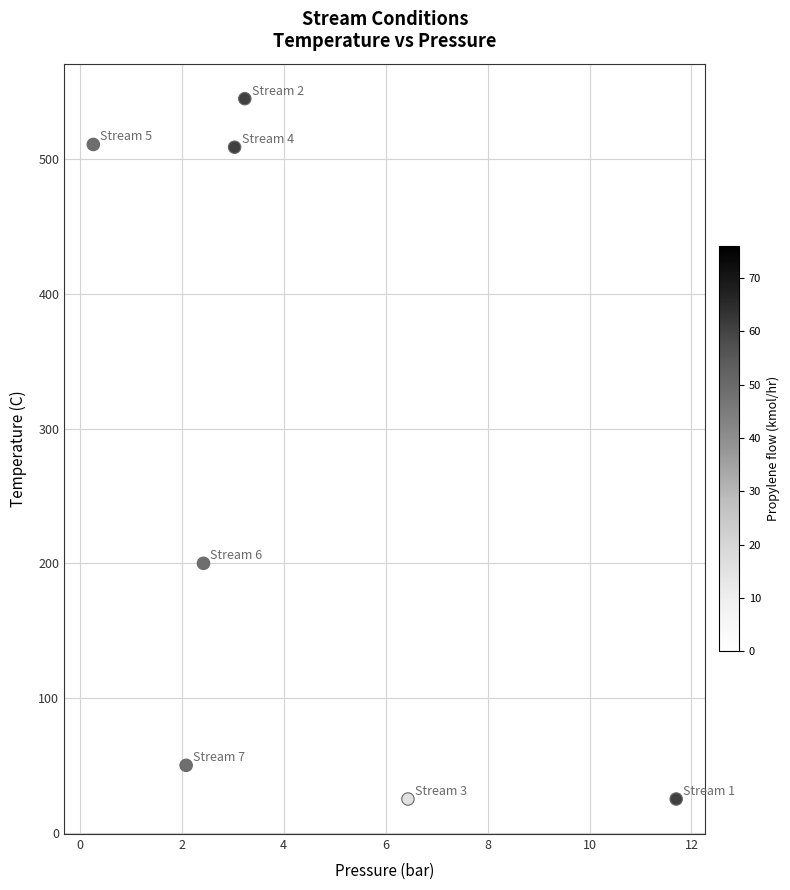

What is the average Y value?

266.4